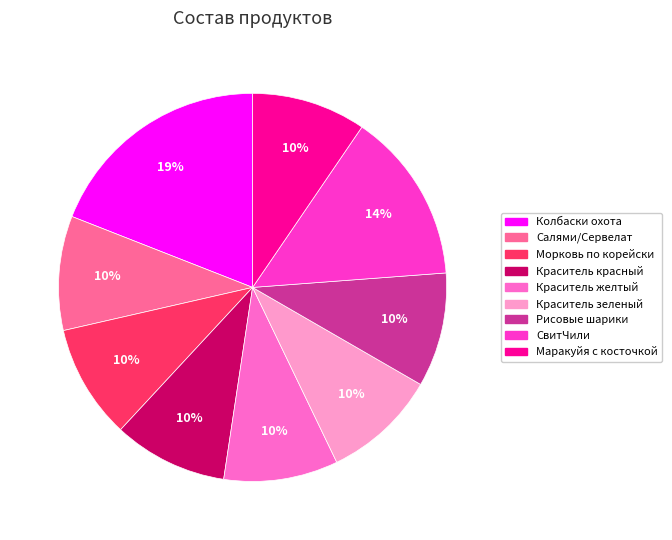

Which has a higher value, Краситель зеленый or СвитЧили?

СвитЧили